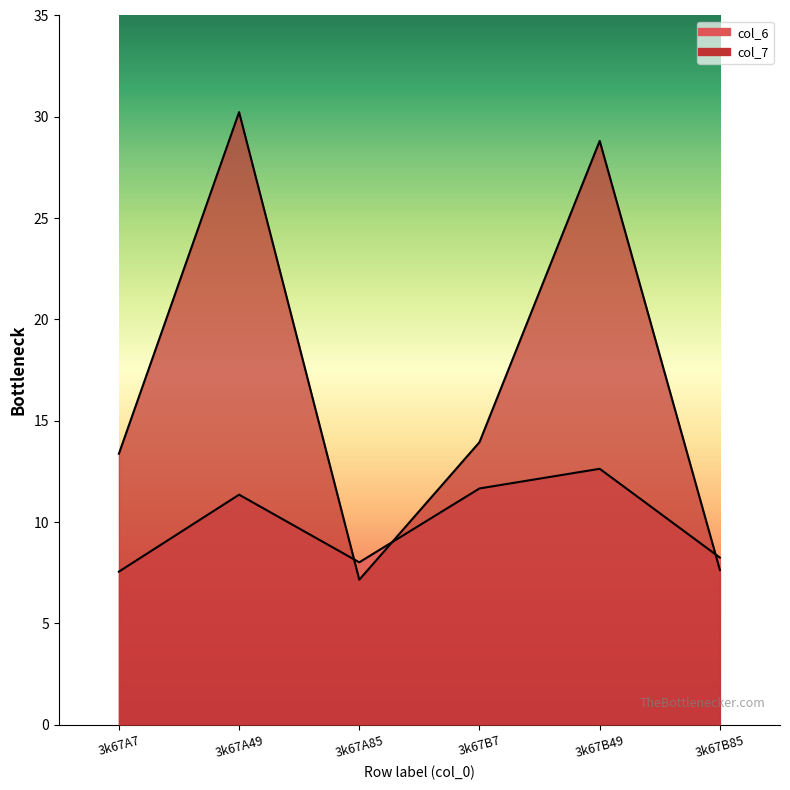

At how many categories does at least one series exceed 26?

2